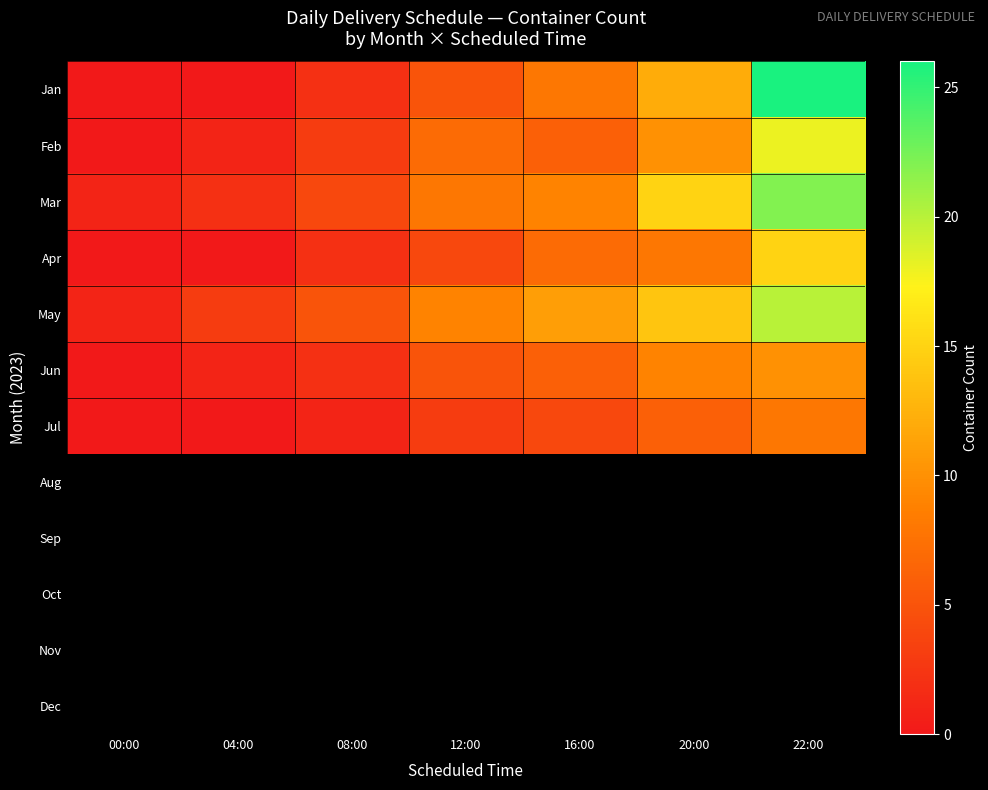

Reading left to right, list all the values displayed in this chart.

Jan: 00:00=0	04:00=0	08:00=2	12:00=5	16:00=8	20:00=12	22:00=26
Feb: 00:00=0	04:00=1	08:00=3	12:00=7	16:00=6	20:00=10	22:00=18
Mar: 00:00=1	04:00=2	08:00=4	12:00=8	16:00=9	20:00=15	22:00=22
Apr: 00:00=0	04:00=0	08:00=2	12:00=4	16:00=7	20:00=8	22:00=15
May: 00:00=1	04:00=3	08:00=5	12:00=9	16:00=11	20:00=14	22:00=20
Jun: 00:00=0	04:00=1	08:00=2	12:00=5	16:00=6	20:00=9	22:00=10
Jul: 00:00=0	04:00=0	08:00=1	12:00=3	16:00=4	20:00=6	22:00=8